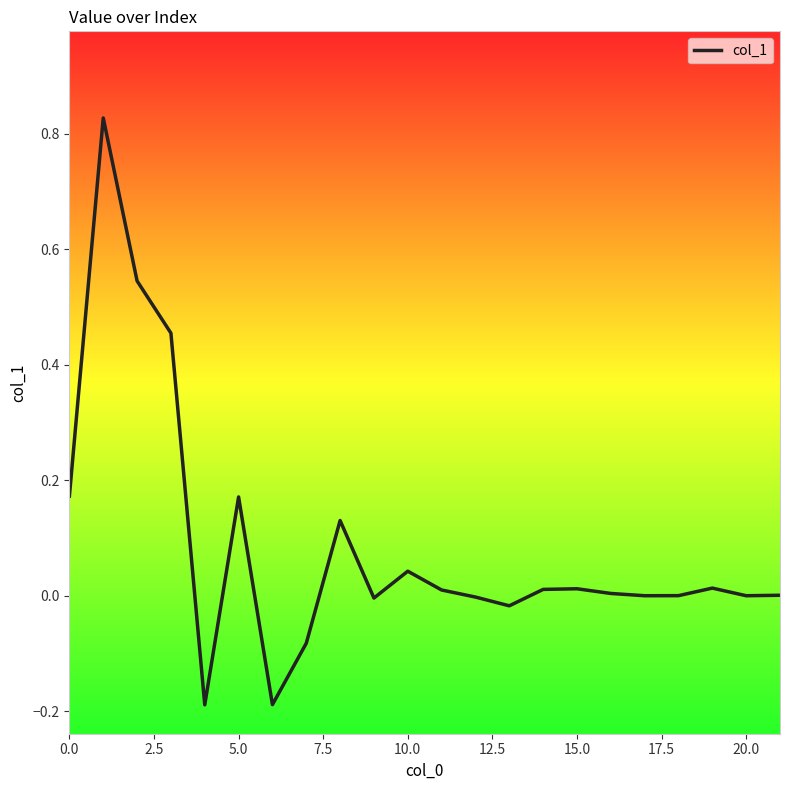

What is the label of the 12th point from the right?

10